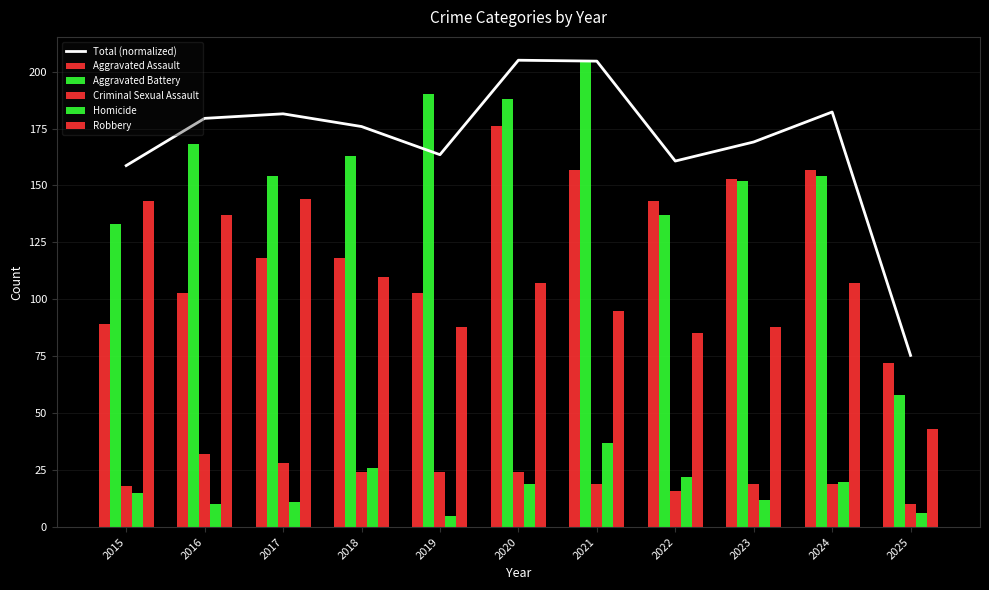

The Aggravated Battery series shows 227.7 at 2015. True or false?

False